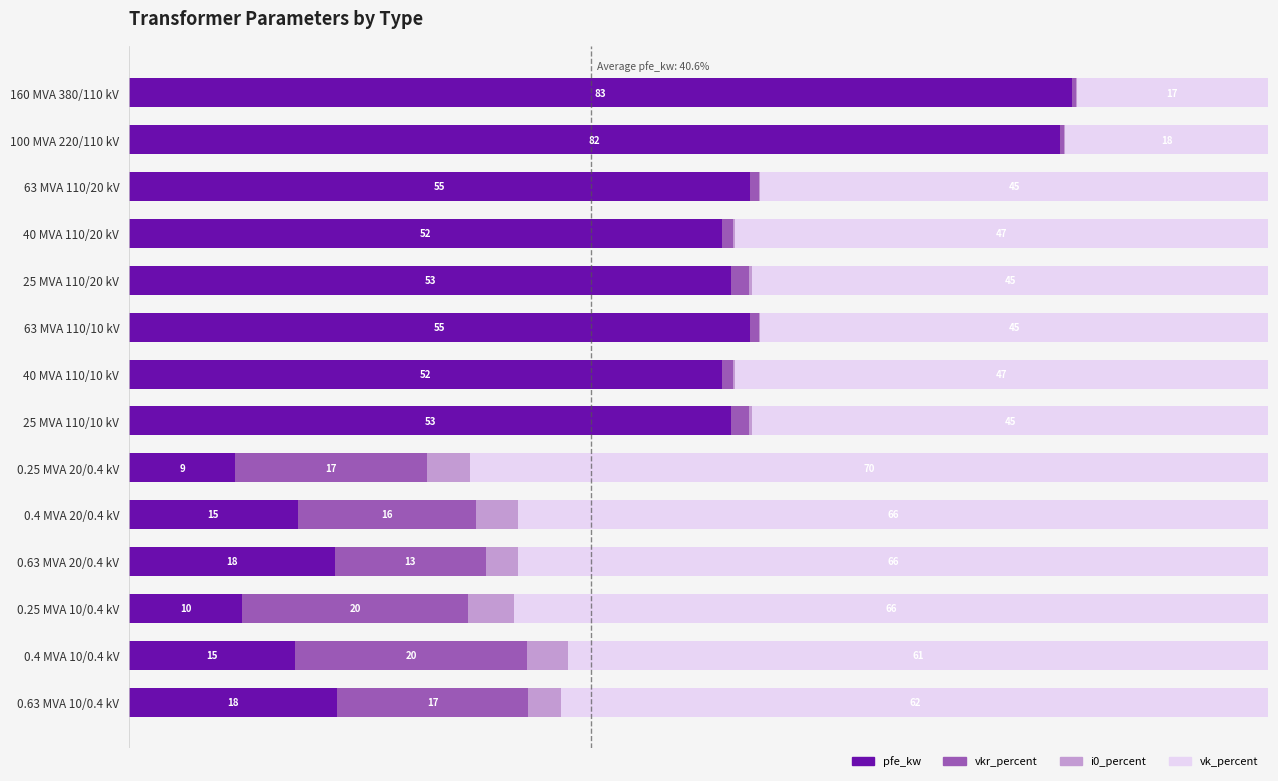

What is the difference between the second highest and minimum values in the vkr_percent series?

19.5